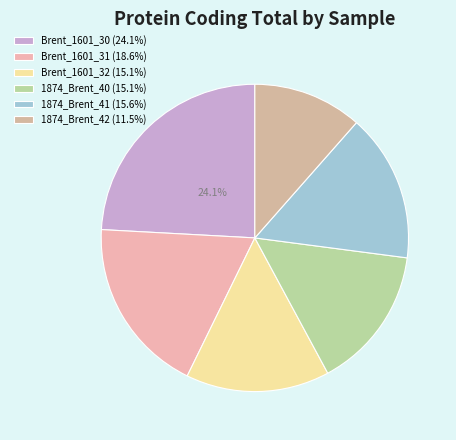

Count the number of slices in the pie.

6